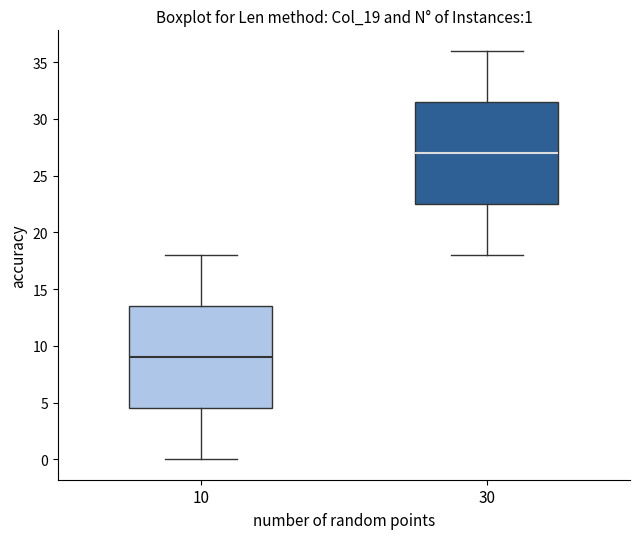

Which box has the lowest median line?

10